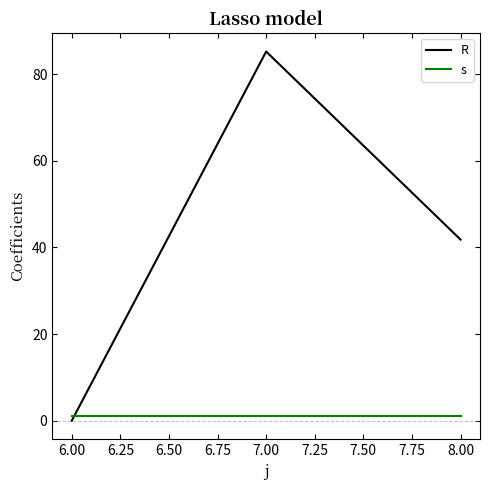

At which label does R first exceed 41?

7.00